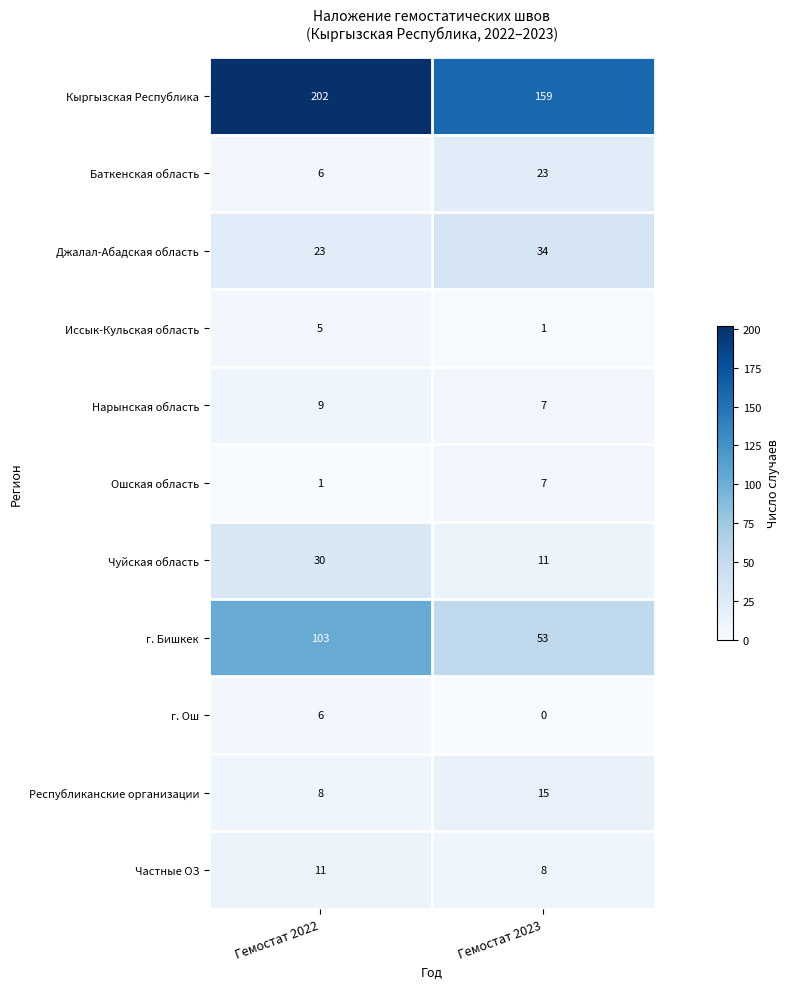

What is the sum of all Чуйская область values?

41